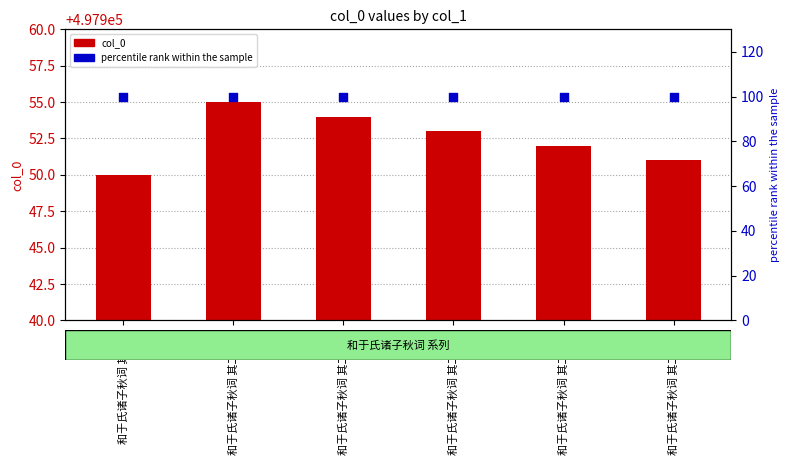

Is the value of col_0 at 和于氏诸子秋词 其二十五 greater than the value of percentile rank within the sample at 和于氏诸子秋词 其二十五?

Yes